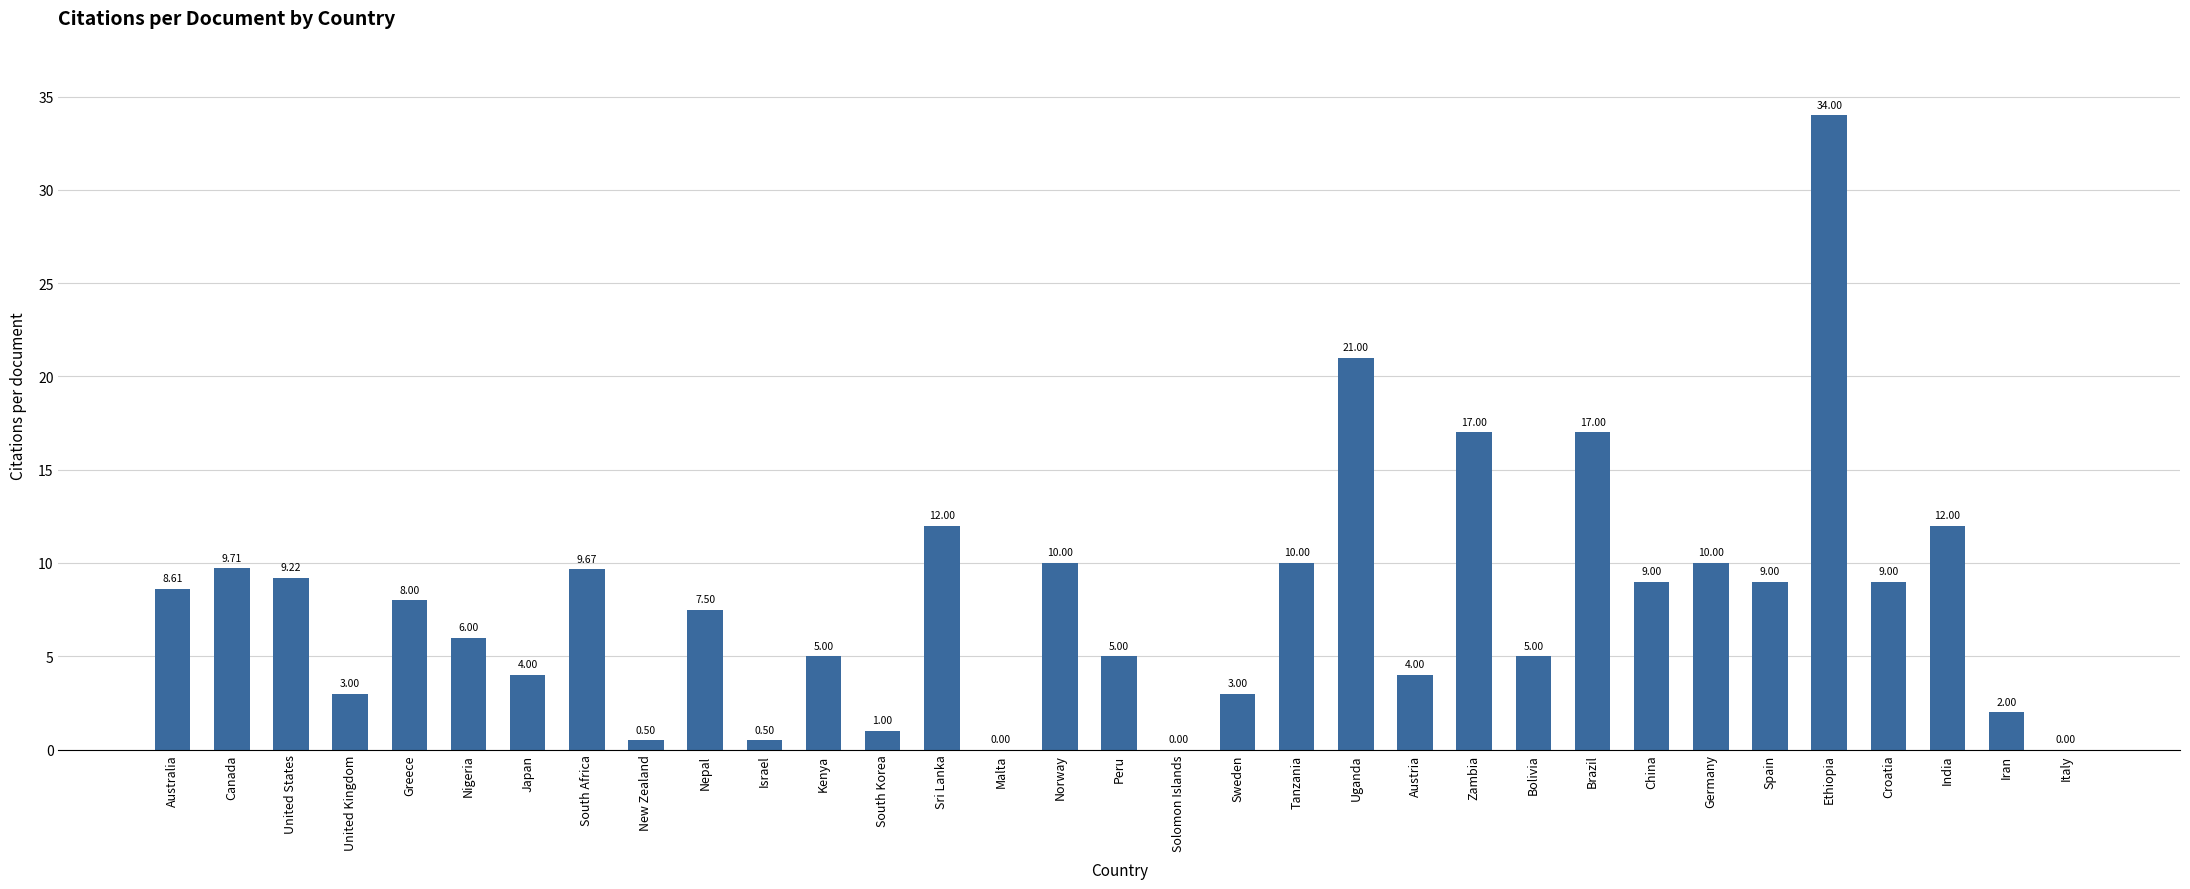

Which has a higher value, United States or Kenya?

United States